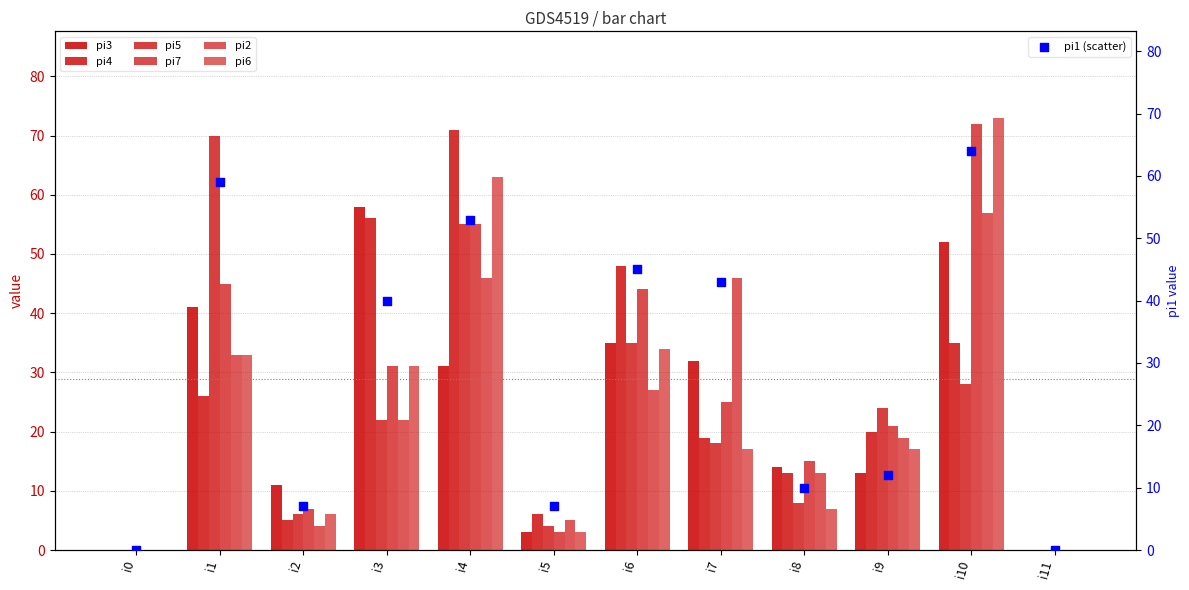

Which series reaches the maximum Y coordinate?

pi6